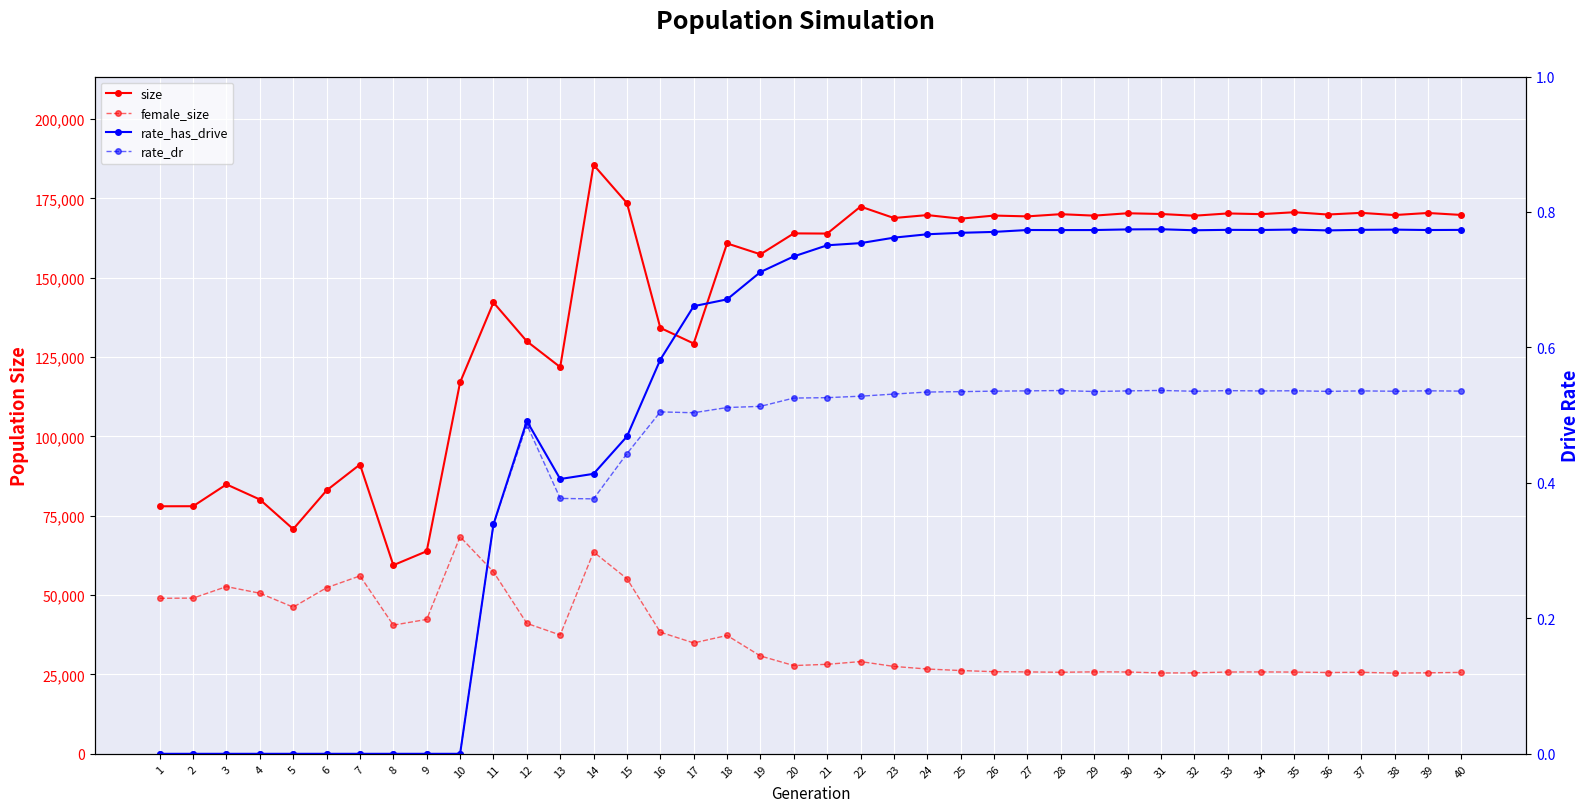

What is the highest value of the rate_has_drive series?

0.8